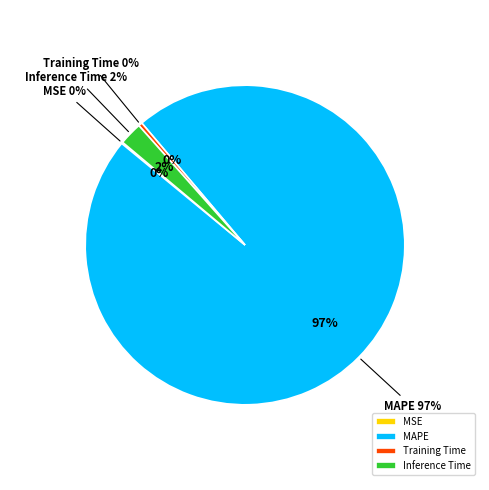

To the nearest percent, what is the difference between the Inference Time and MSE slice percentages?

2%